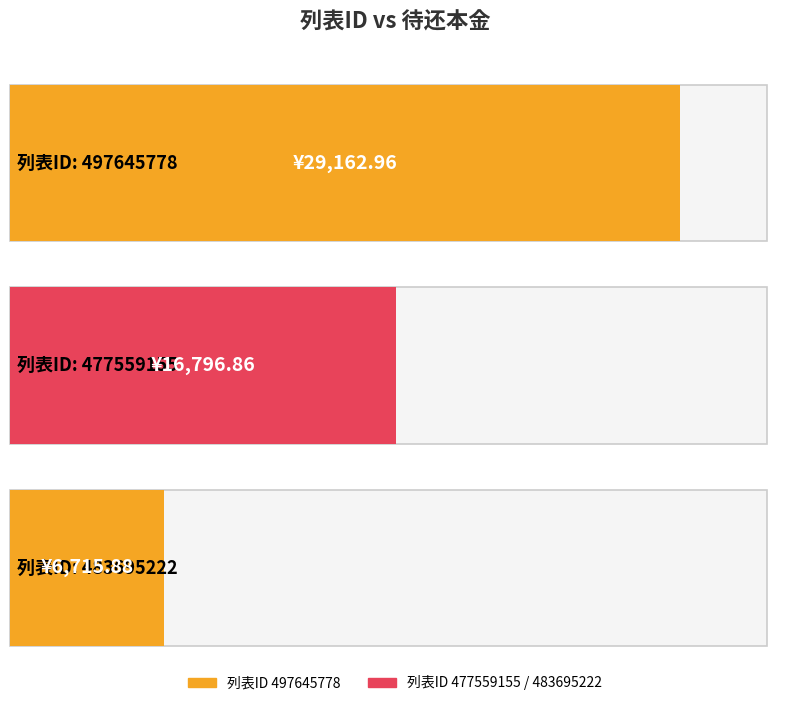

What is the difference between the second highest and minimum values?

10081.0